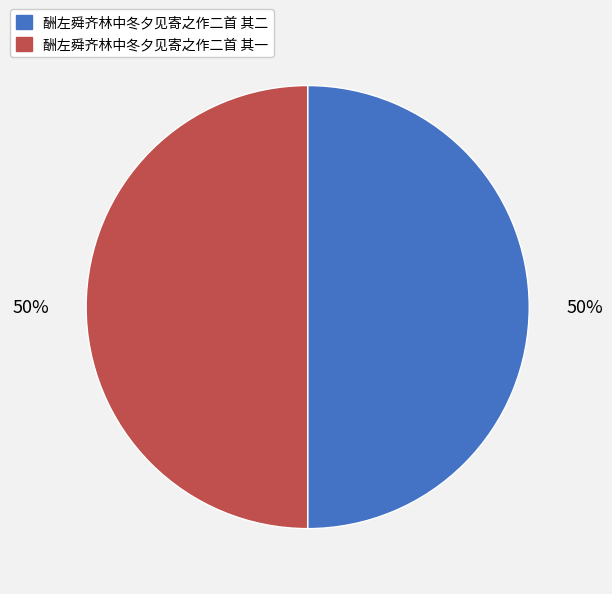

True or false: 酬左舜齐林中冬夕见寄之作二首 其二 accounts for 50% of the total.

True